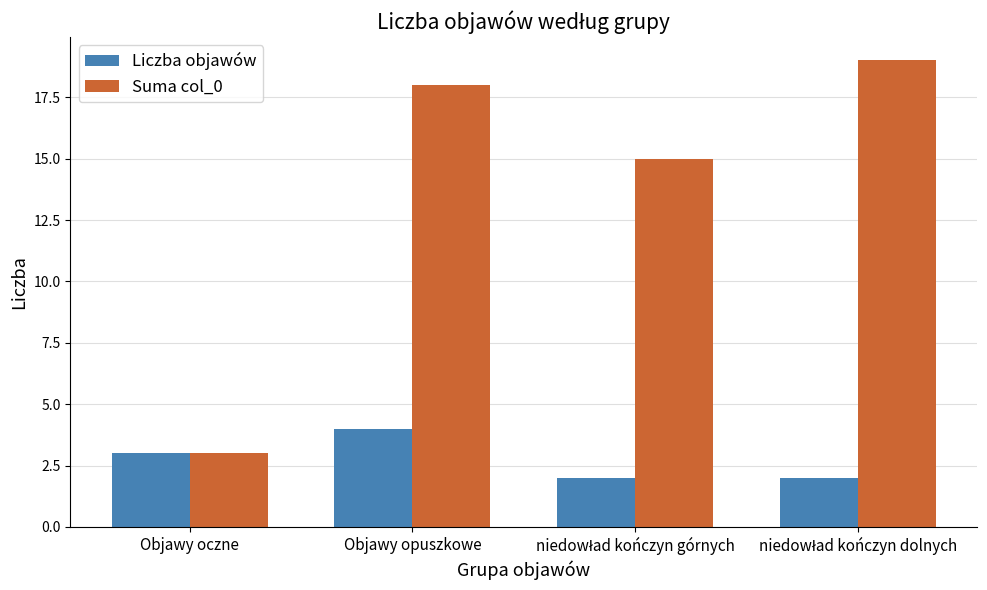

What is the value of the Suma col_0 bar at the 1st from the left?

3